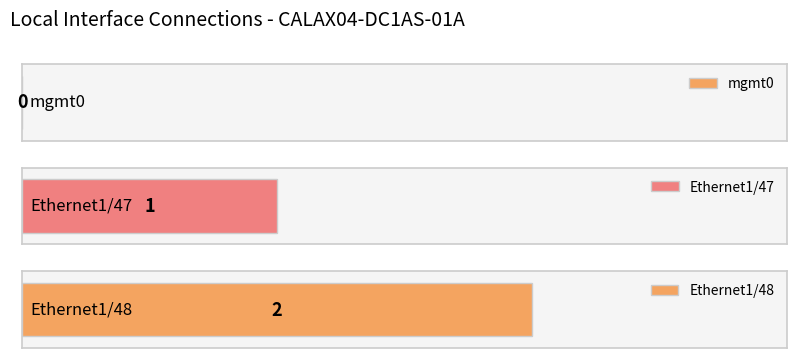

At which label is the value closest to 1?

Ethernet1/47